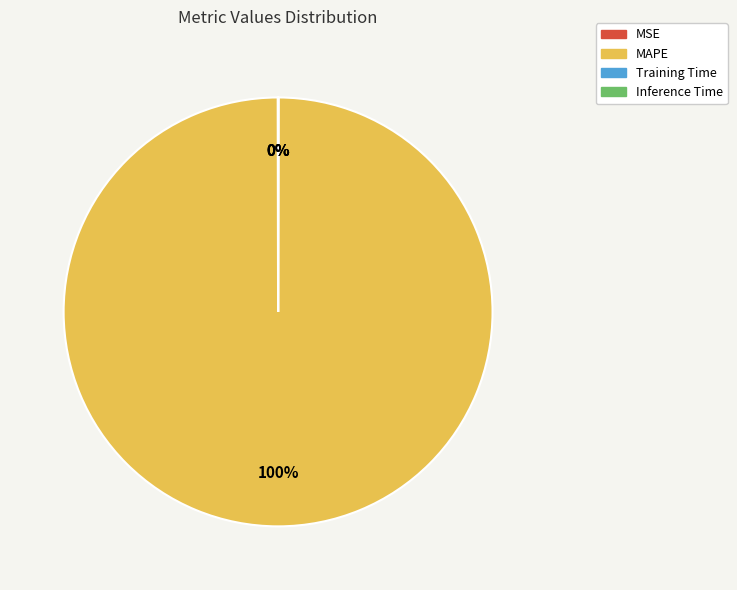

True or false: MAPE accounts for 100% of the total.

True